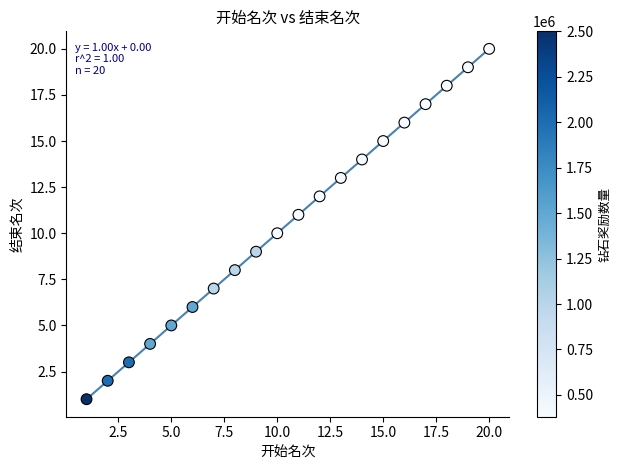

What is the range of X values (max minus min)?

19